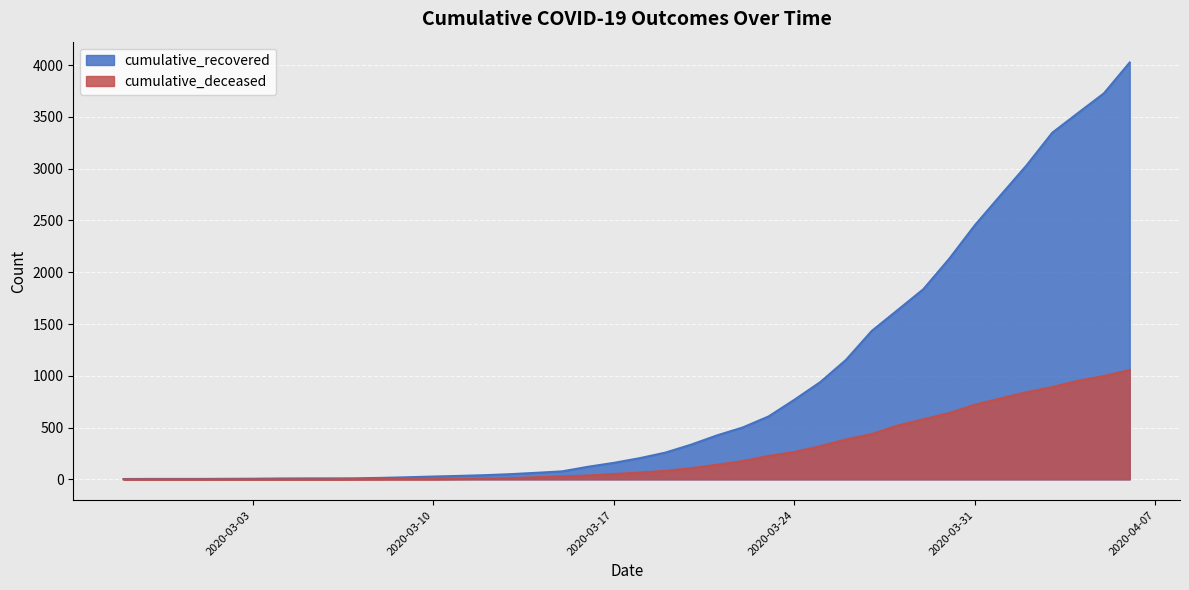

The value of cumulative_recovered at 2020-04-02 is 1655. True or false?

False